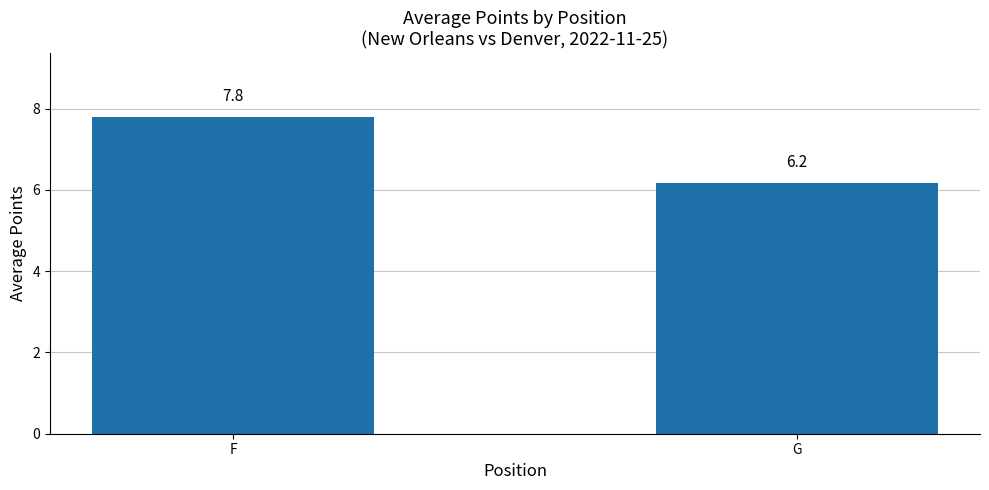

Which has a higher value, G or F?

F